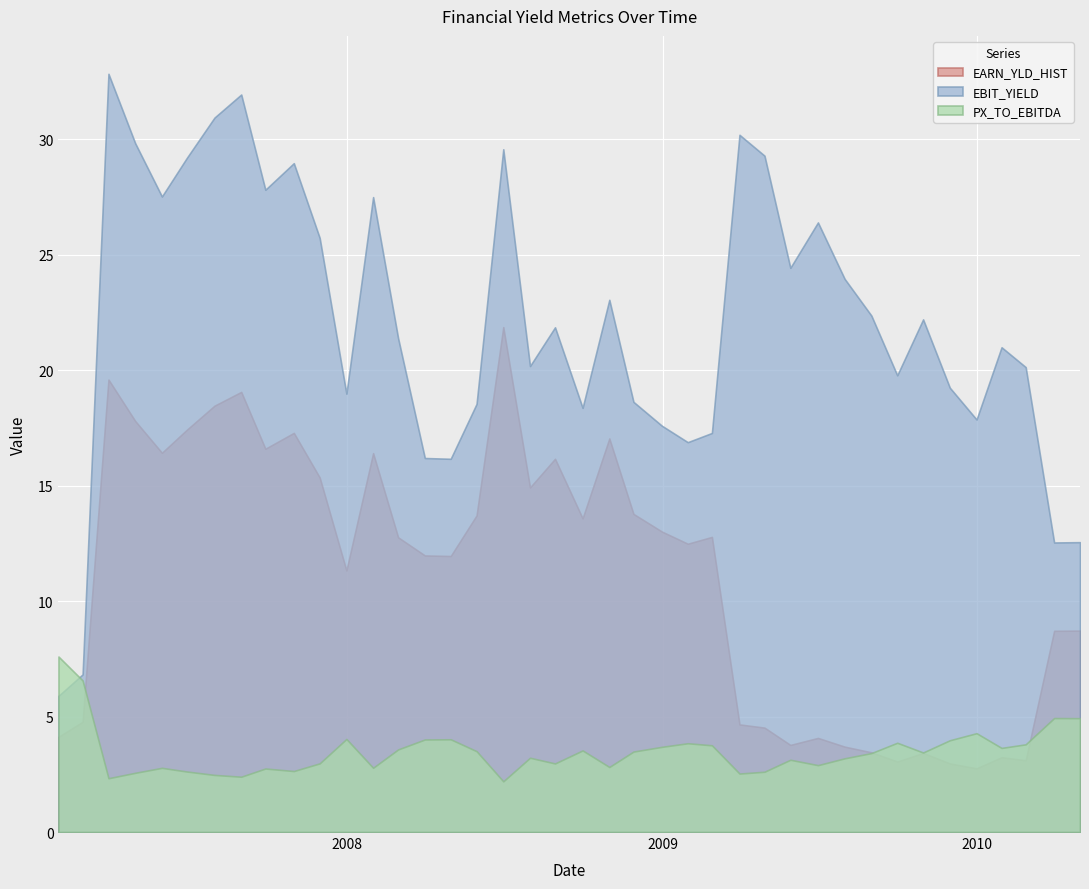

What is the label of the 28th point from the left?

4/29/2009